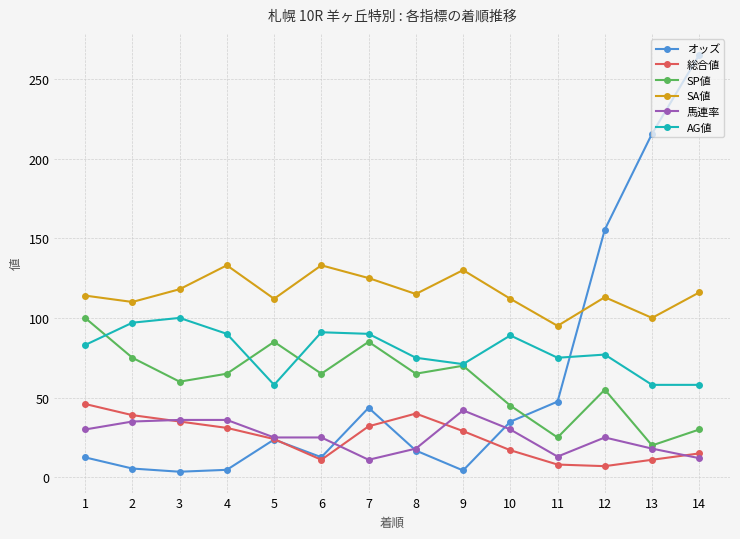

At which category is the sum across all series the highest?

14